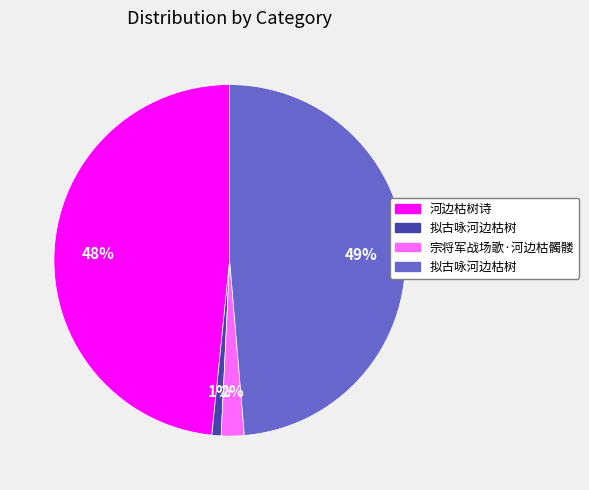

Is there any slice that represents more than half of the pie?

No